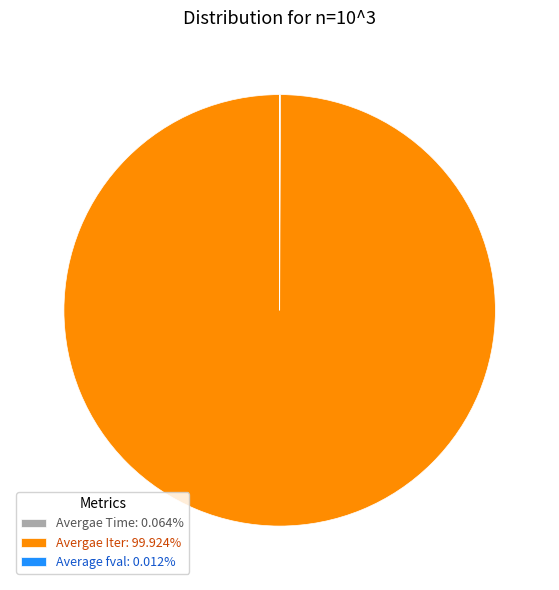

Does Avergae Iter represent more than half of the total?

Yes